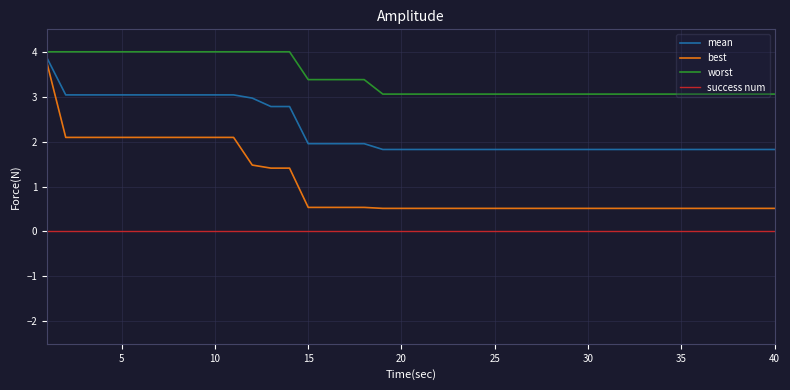

Rank the series by their average value, from lowest to highest.

success num, best, mean, worst